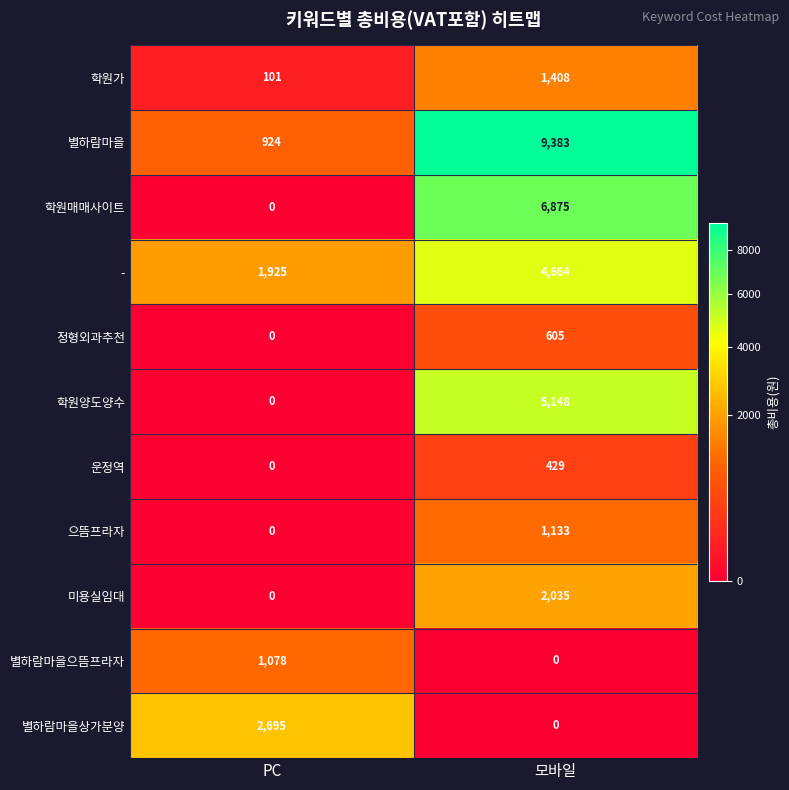

Read the 별하람마을으뜸프라자 value at PC.

1078